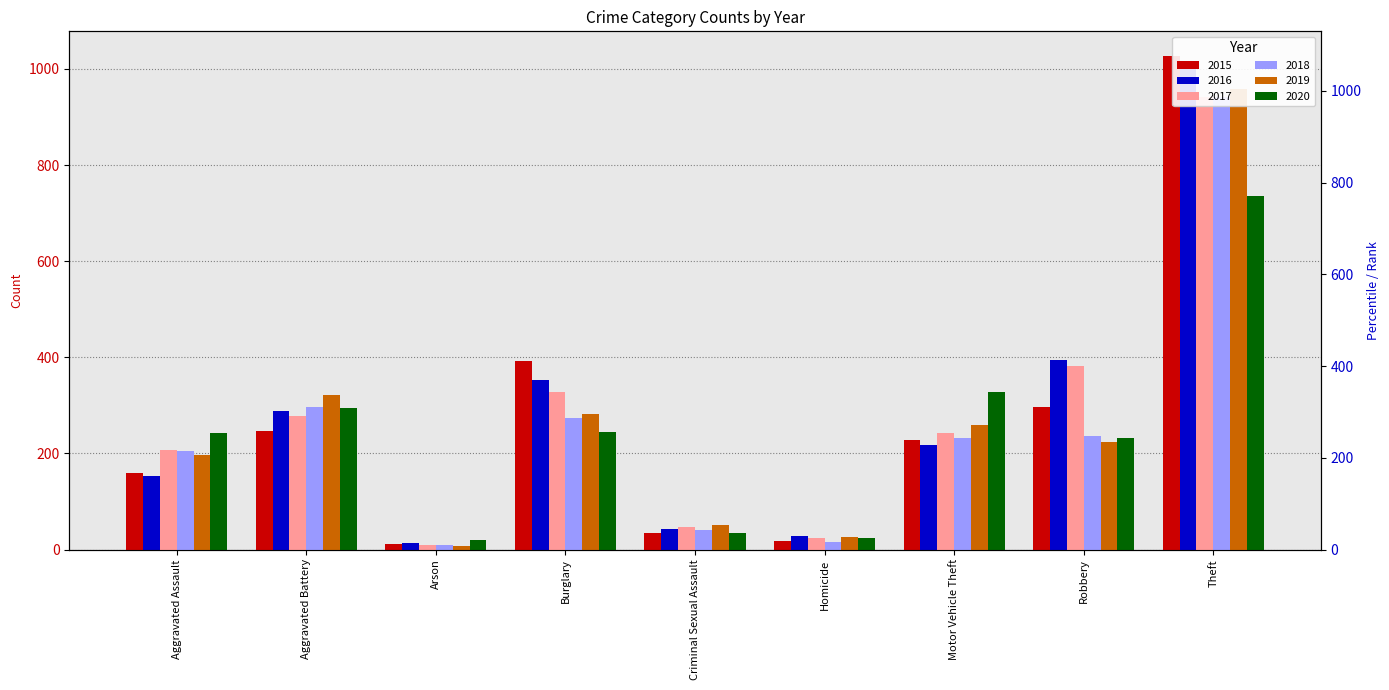

How many bars are there in total?

54